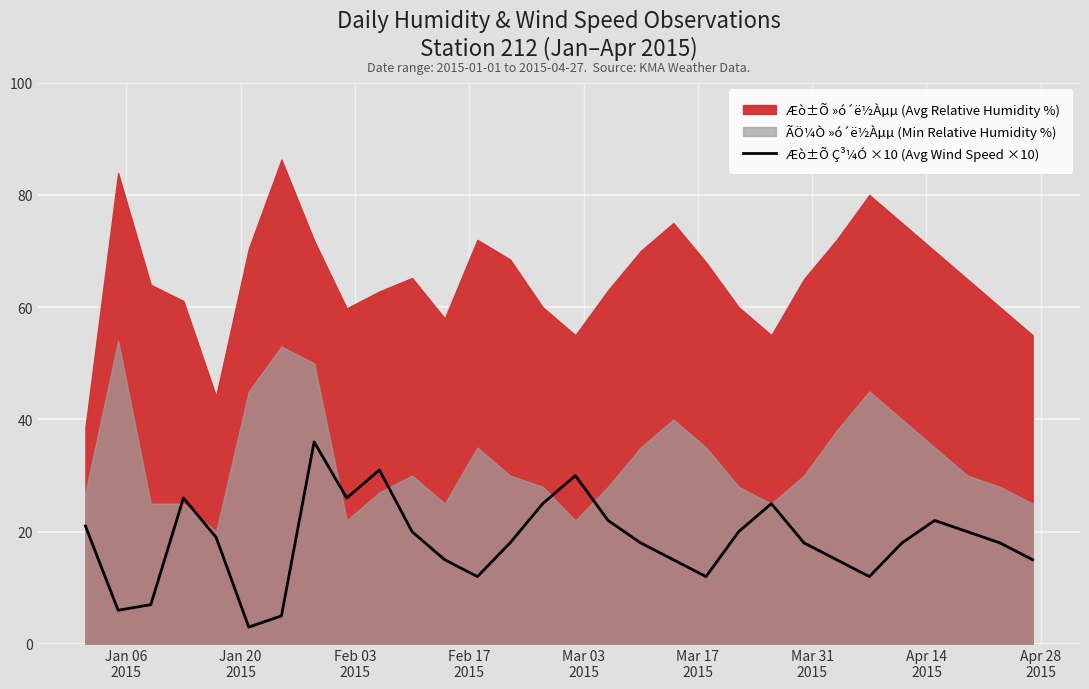

What is the maximum value for Æò±Õ Ç³¼Ó ×10 (Avg Wind Speed ×10)?

36